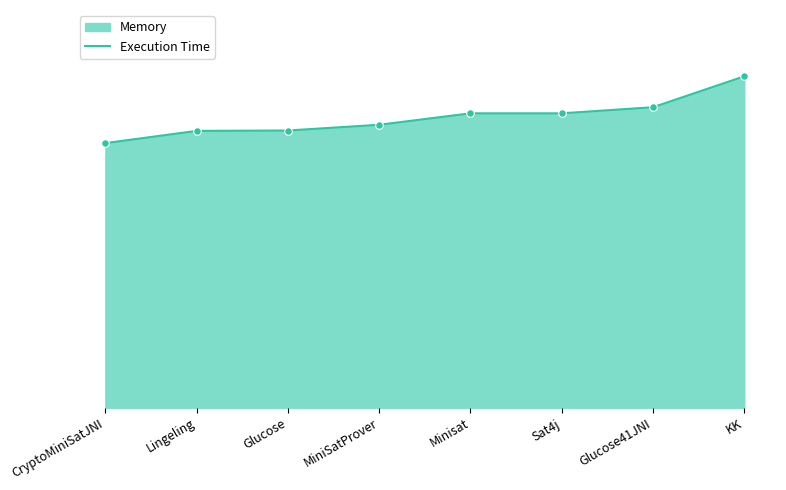

Between Minisat and KK, which is larger?

KK